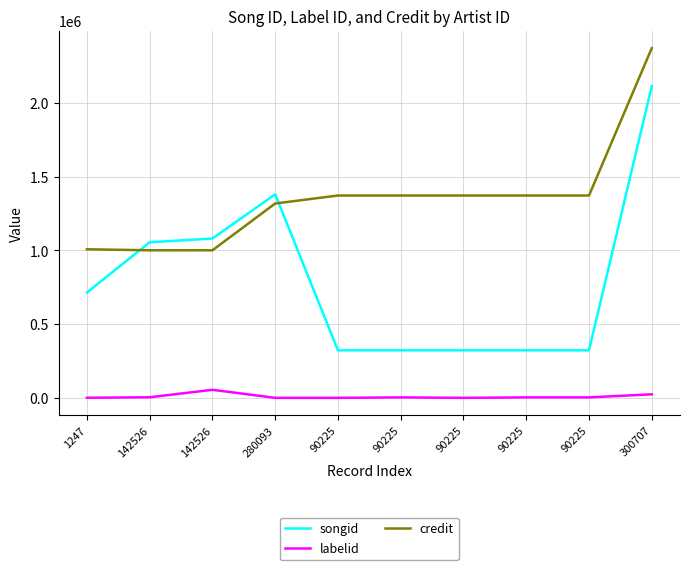

Reading left to right, transcribe all the data shown in this chart.

songid: 1247=714120	142526=1055064	142526=1080436	280093=1380575	90225=322314	90225=322314	90225=322314	90225=322314	90225=322314	300707=2113752
labelid: 1247=792	142526=3955	142526=54541	280093=-1	90225=-1	90225=3179	90225=-1	90225=3179	90225=3179	300707=23990
credit: 1247=1007647	142526=1000704	142526=1000704	280093=1318128	90225=1372203	90225=1372203	90225=1372203	90225=1372203	90225=1372203	300707=2371665